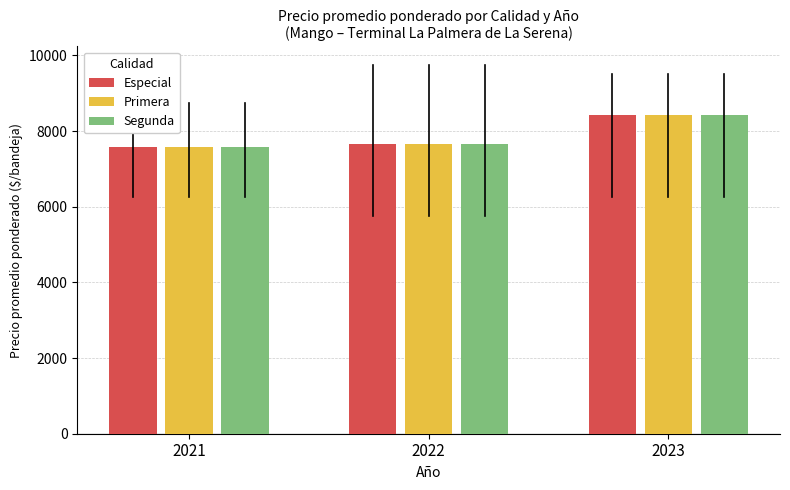

How many groups of bars are there?

3